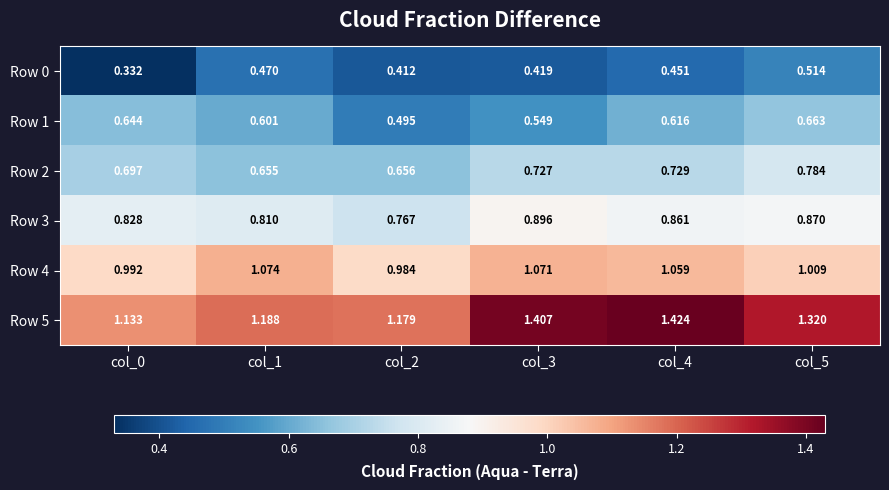

Is the value of Row 2 at col_4 greater than the value of Row 3 at col_4?

No